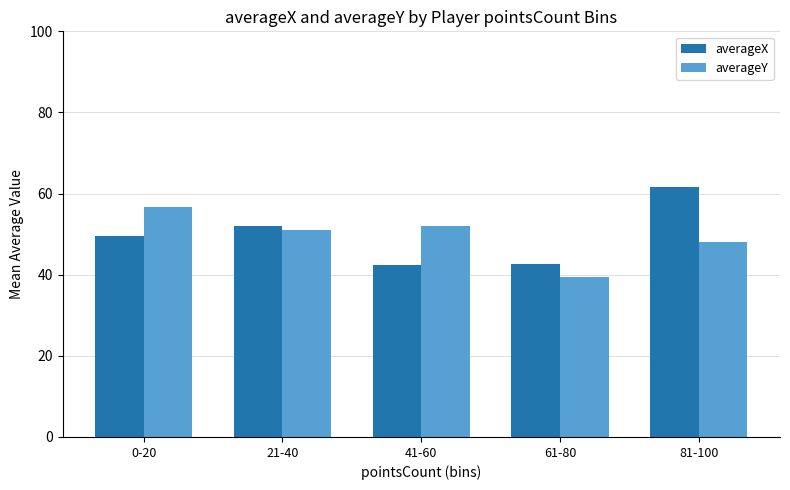

How many bars are there in total?

10